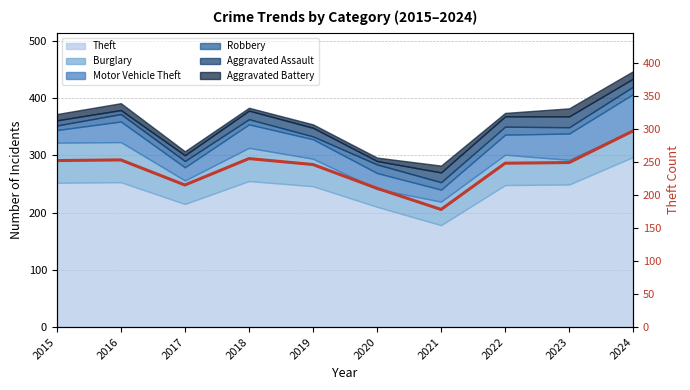

How many interior local valleys (lower than both neighbors) does the data have?

2